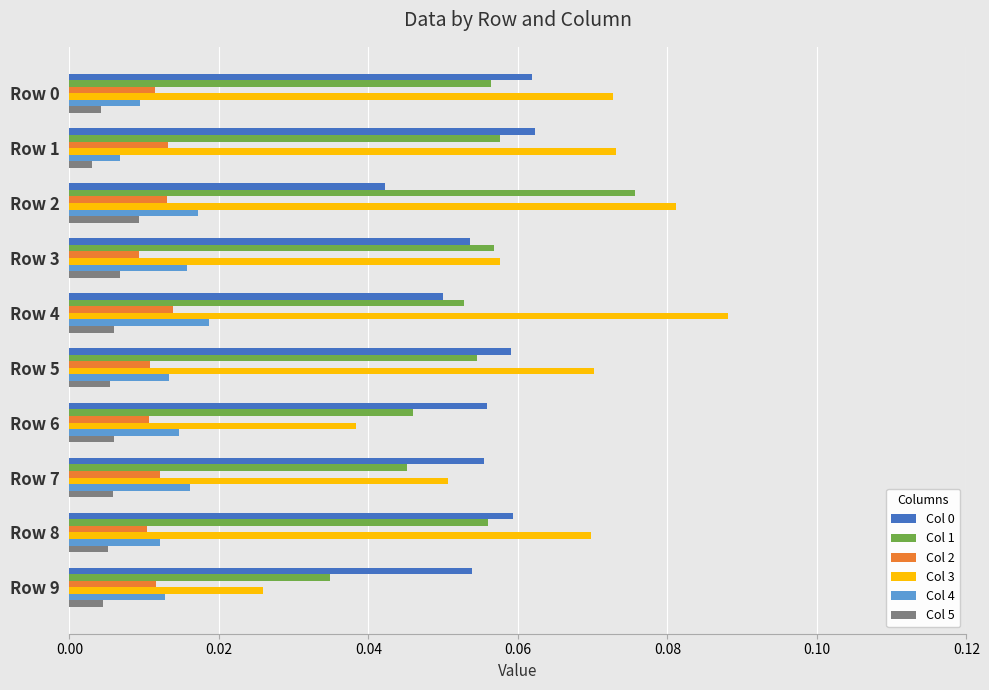

How many Col 4 values are between 0 and 1?

10